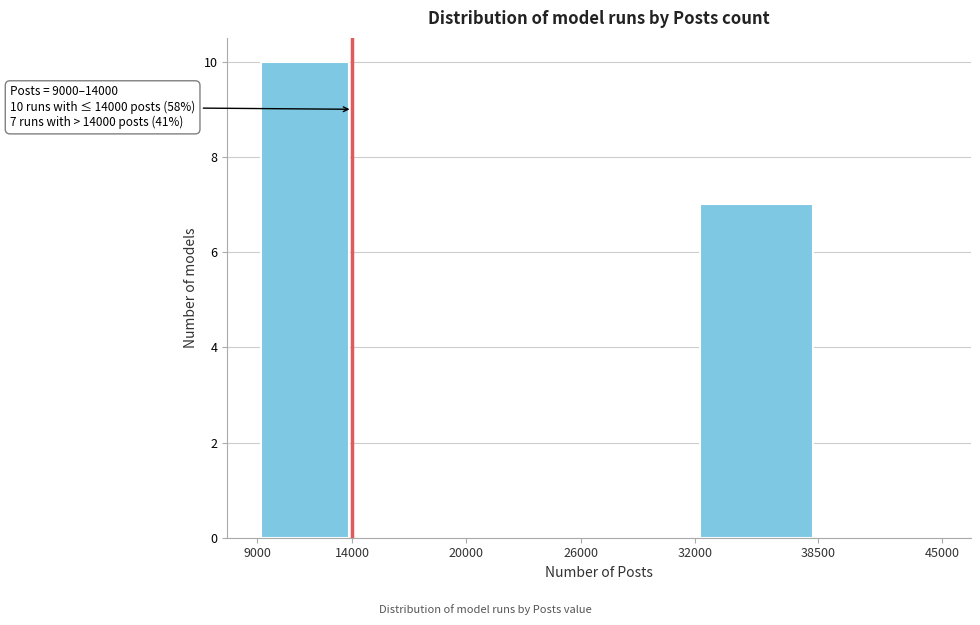

Over which range of the x-axis is the bar tallest?

9000 to 14000